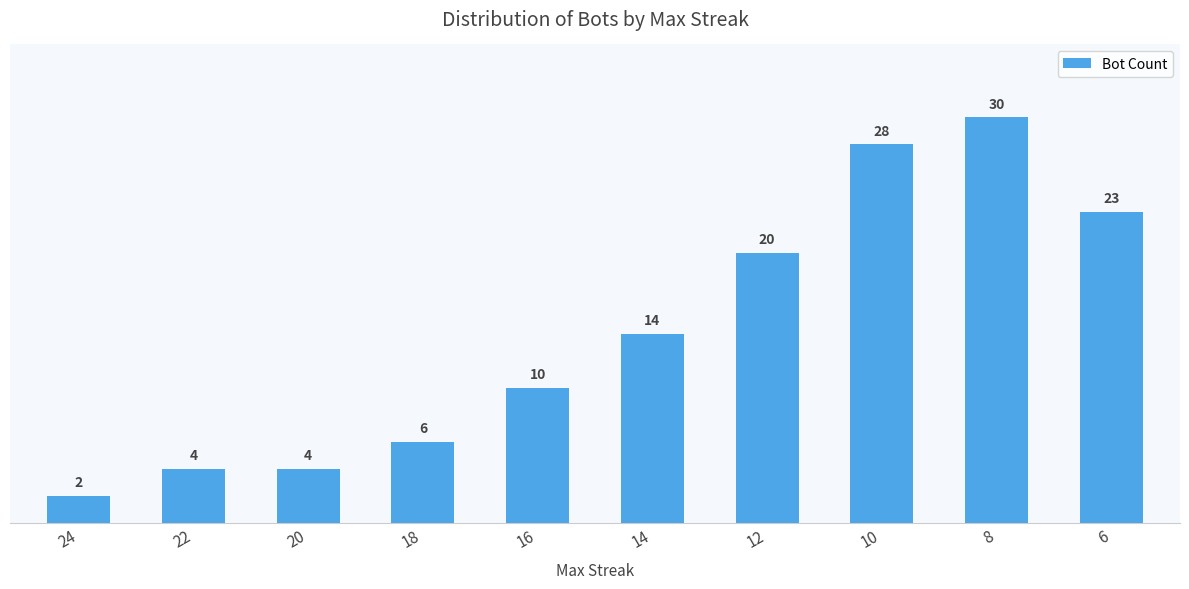

What is the sum of all values?

141